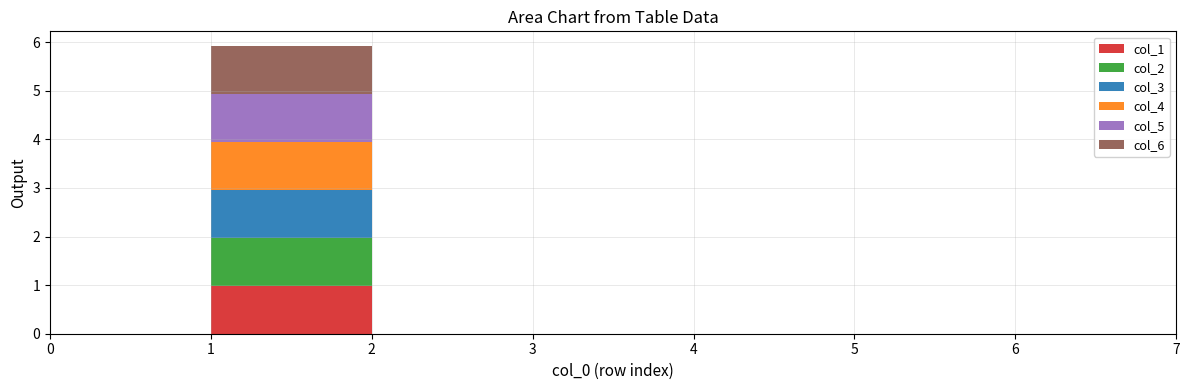

Reading left to right, transcribe all the data shown in this chart.

col_1: 0.0	1.0	0.0	0.0	0.0	0.0	0.0	0.0
col_2: 0.0	1.0	0.0	0.0	0.0	0.0	0.0	0.0
col_3: 0.0	1.0	0.0	0.0	0.0	0.0	0.0	0.0
col_4: 0.0	1.0	0.0	0.0	0.0	0.0	0.0	0.0
col_5: 0.0	1.0	0.0	0.0	0.0	0.0	0.0	0.0
col_6: 0.0	1.0	0.0	0.0	0.0	0.0	0.0	0.0